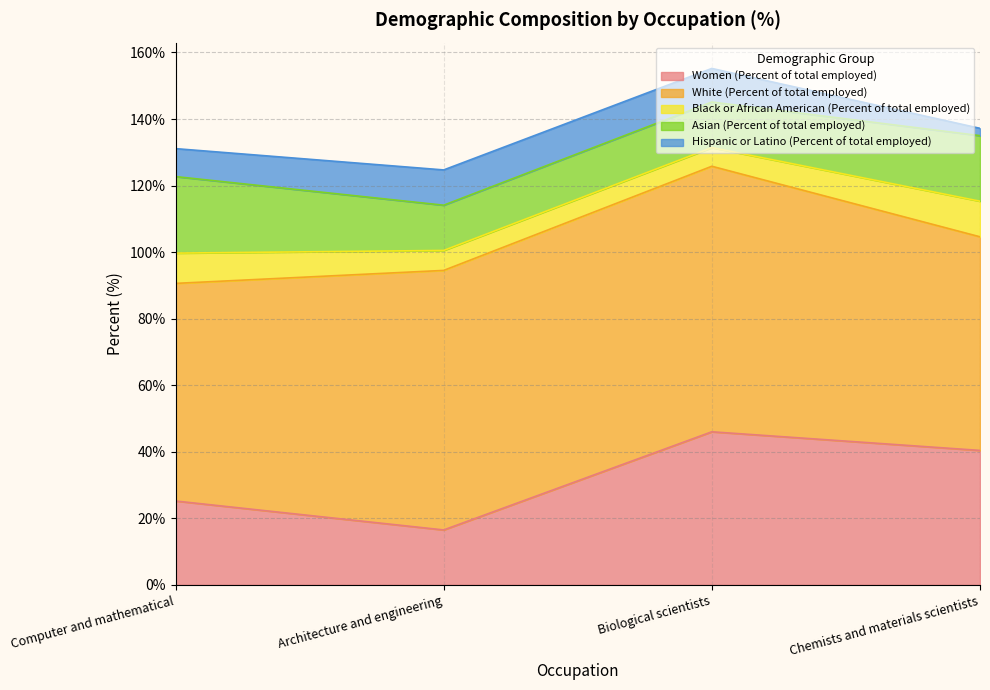

What is the value of the Hispanic or Latino (Percent of total employed) point at the 2nd from the left?

10.6